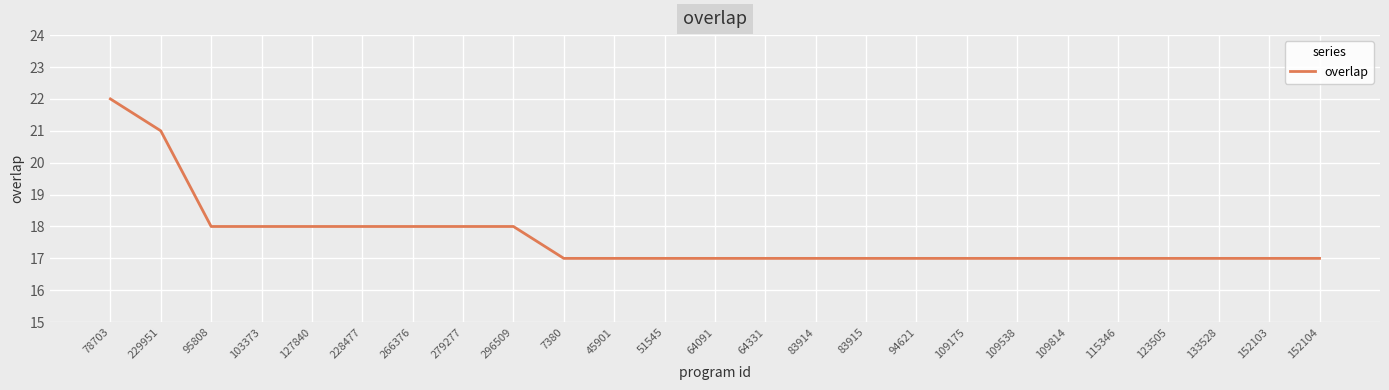

What is the maximum value shown in the chart?

22